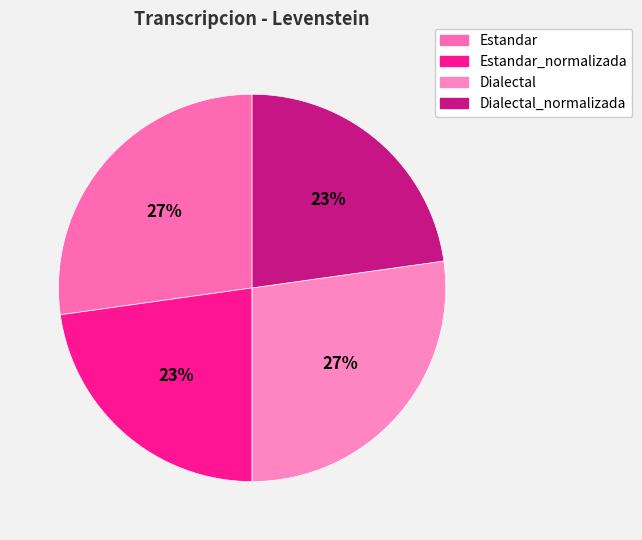

How many segments does this pie chart have?

4